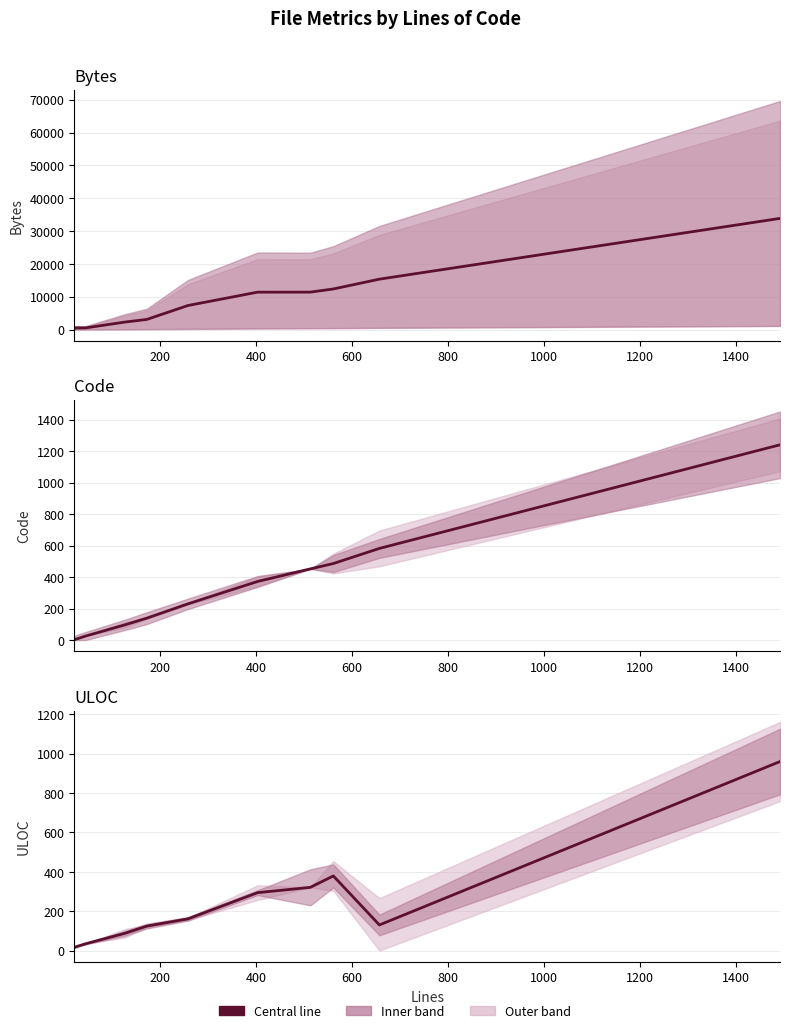

At how many categories does at least one series exceed 28241?

1